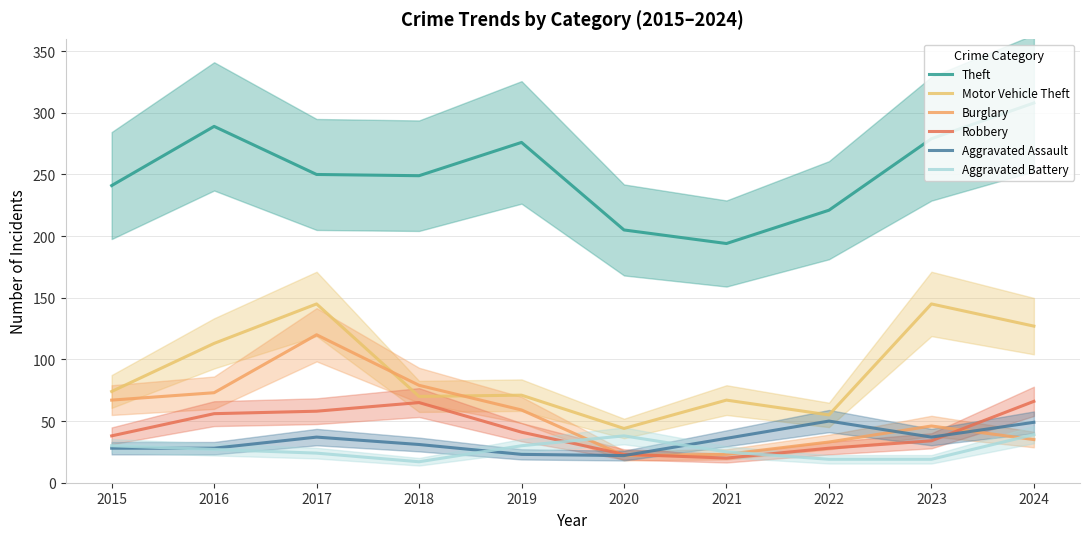

True or false: Burglary and Theft intersect in this chart.

False